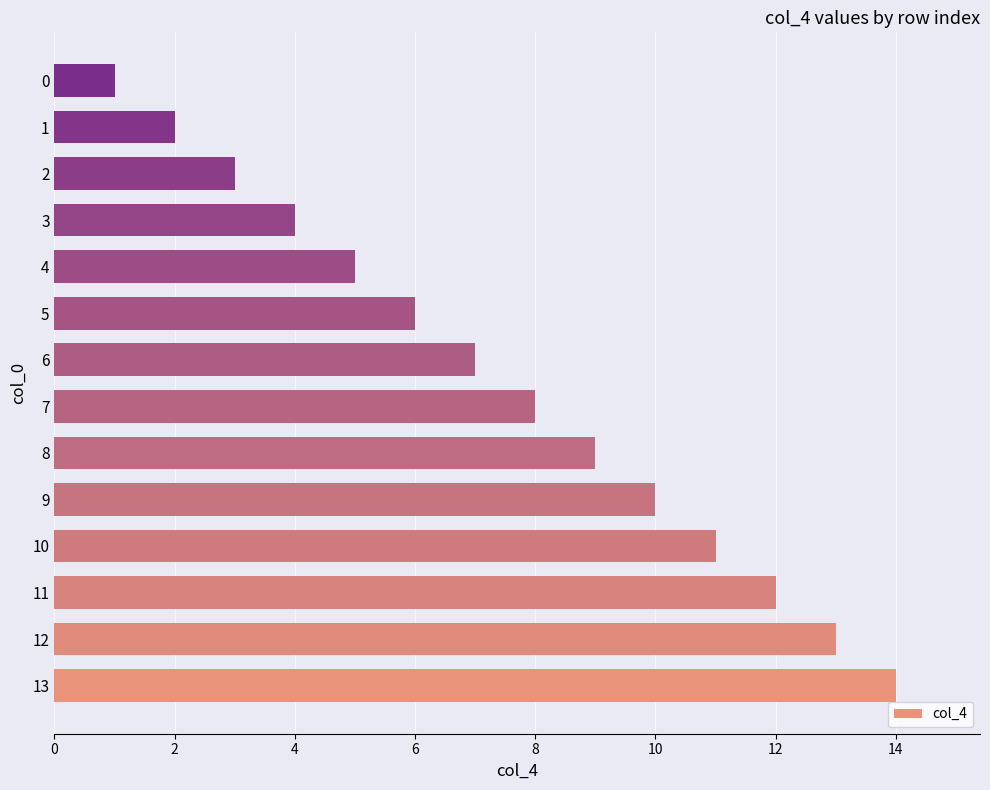

How many values are below 8?

7